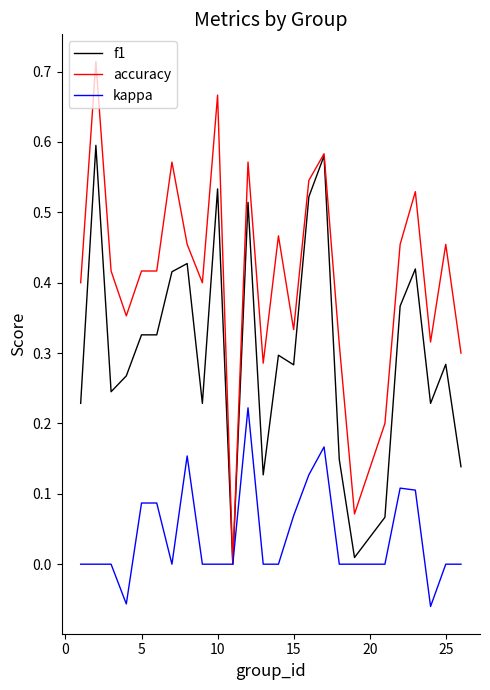

Rank the series by their maximum value, from lowest to highest.

kappa, f1, accuracy